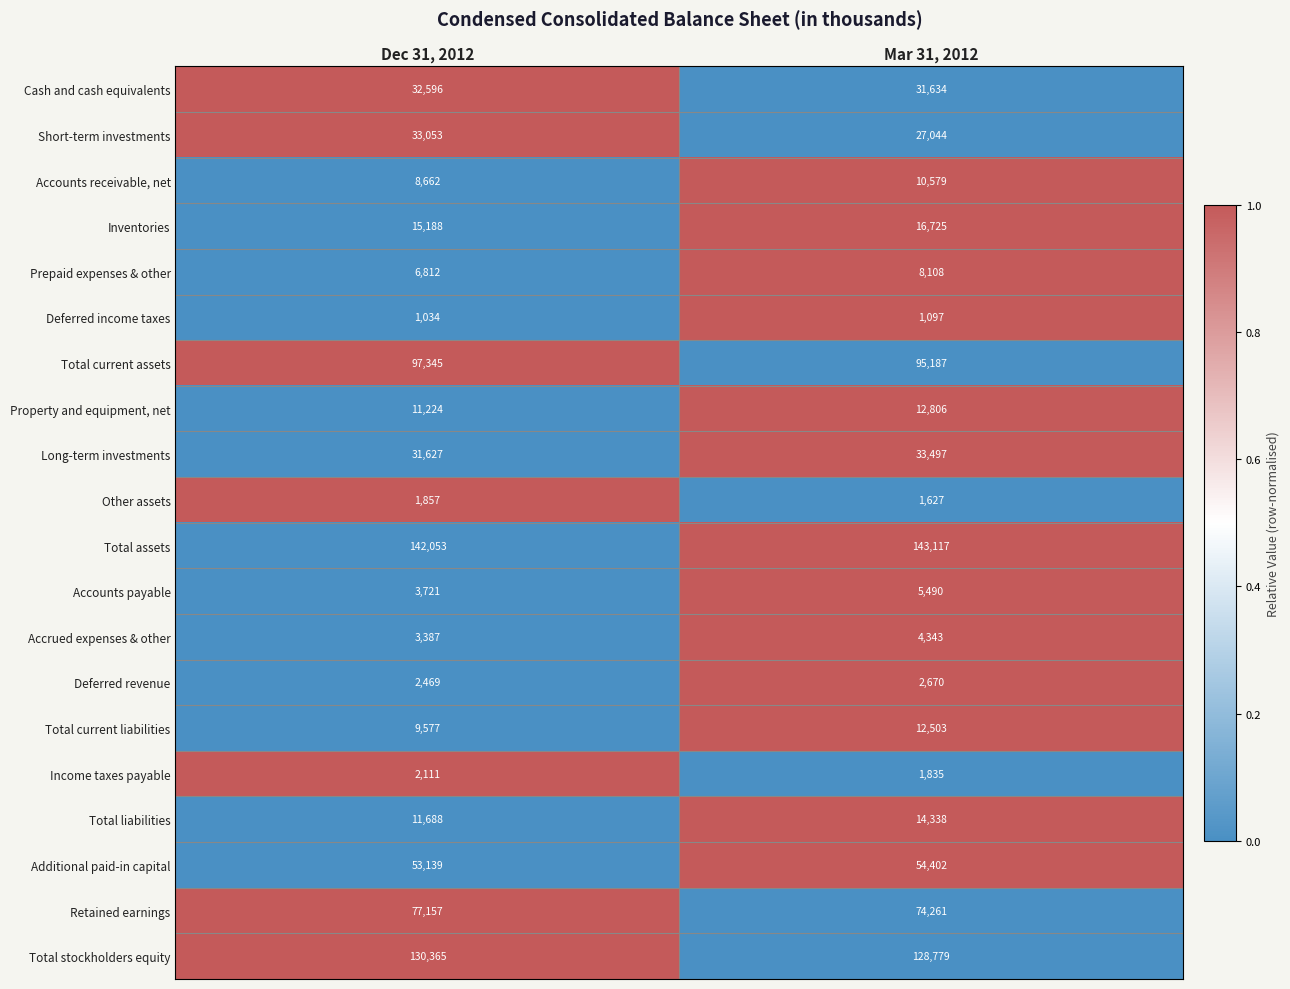

Which series has the largest range (max minus min)?

Short-term investments